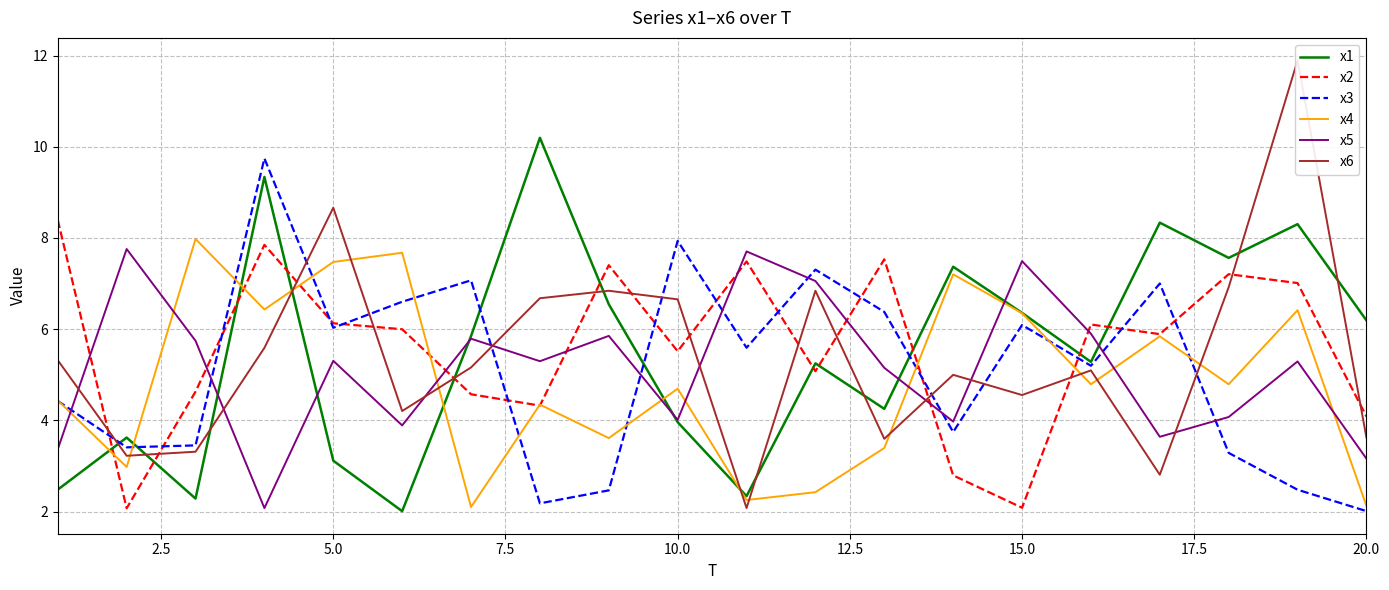

Is it true that x3 equals 6.1 at 15.0?

True